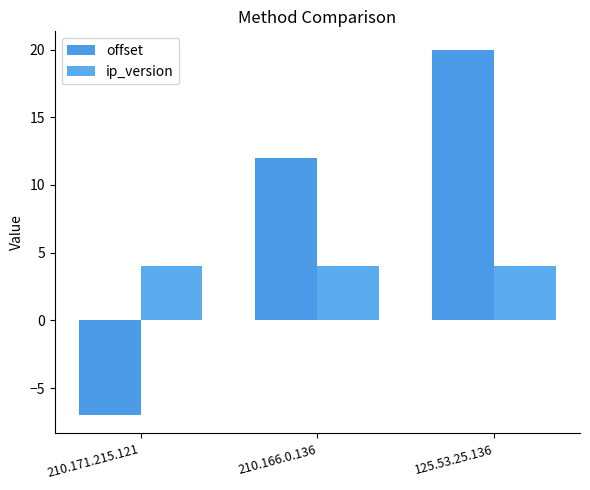

Which series has the widest spread of values?

offset